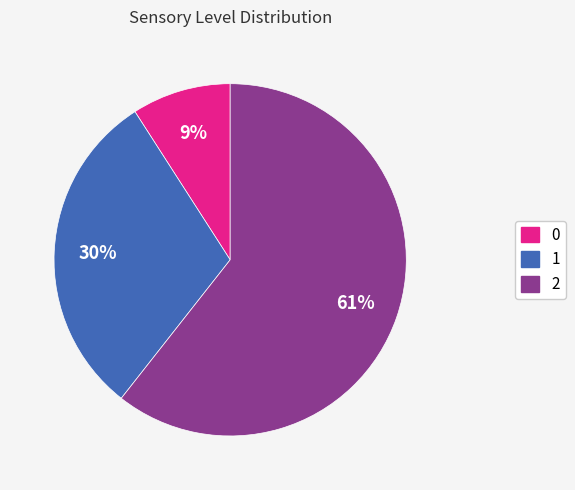

Is the sum of 2 and 0 greater than half?

Yes